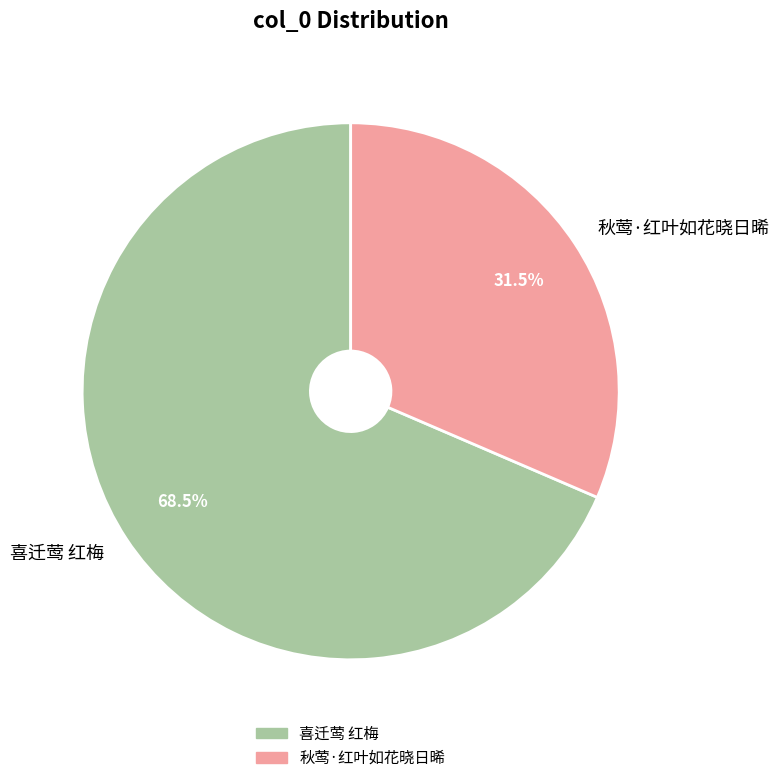

Does 秋莺·红叶如花晓日晞 represent more than half of the total?

No